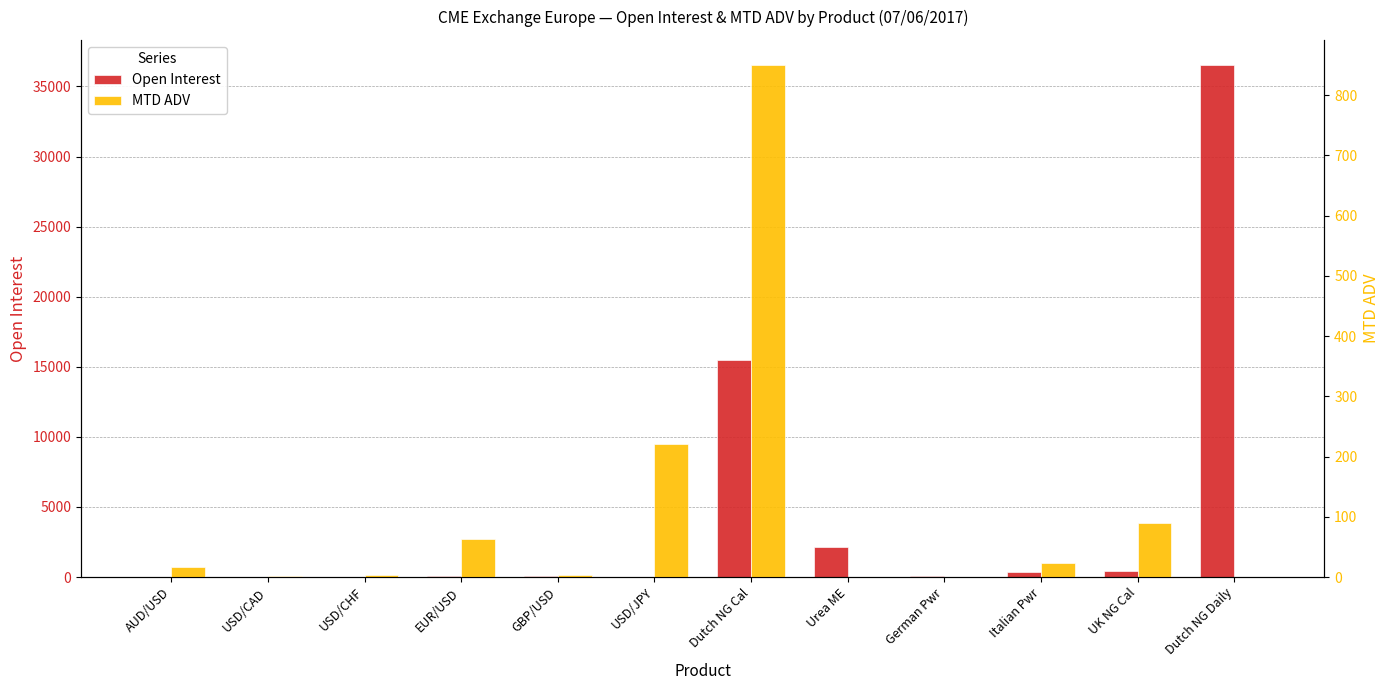

At which label does Open Interest first exceed 77?

Dutch NG Cal